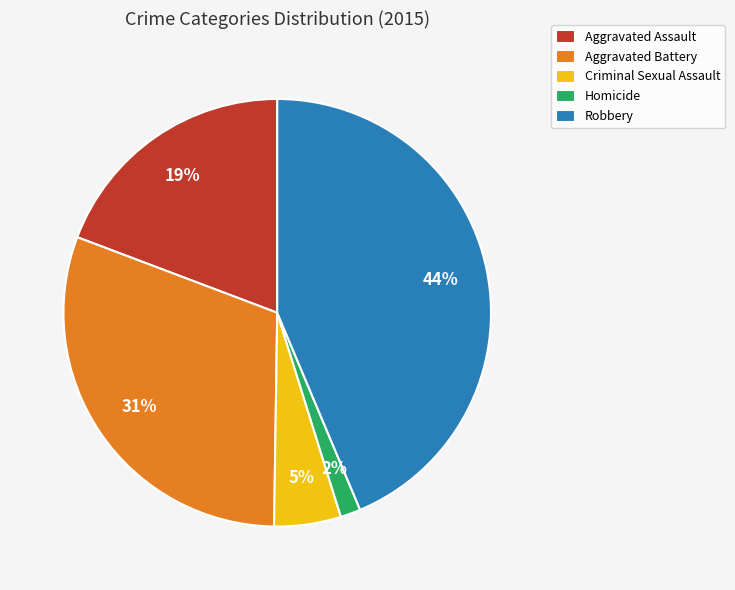

Combined, do Robbery and Aggravated Battery account for over 50%?

Yes